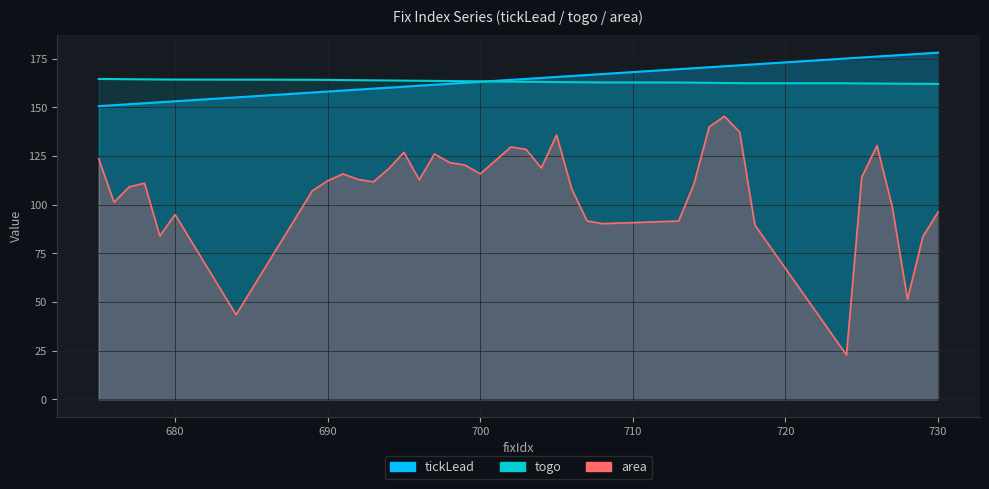

What is the greatest value displayed?

178.2